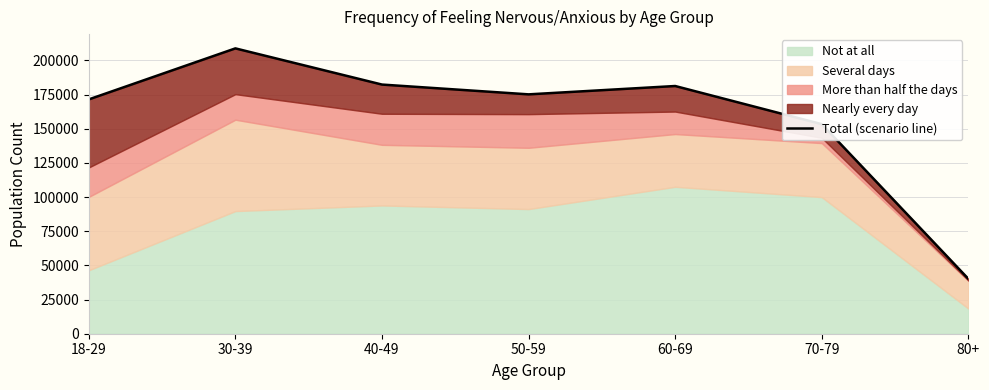

How many categories are shown in the chart?

7